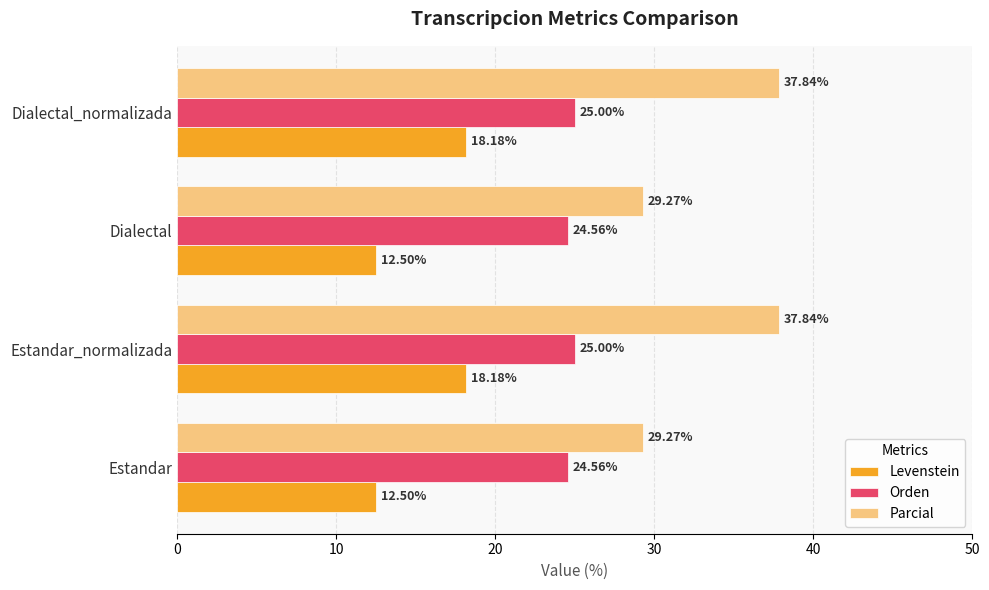

How many values in the Parcial series exceed 37?

2